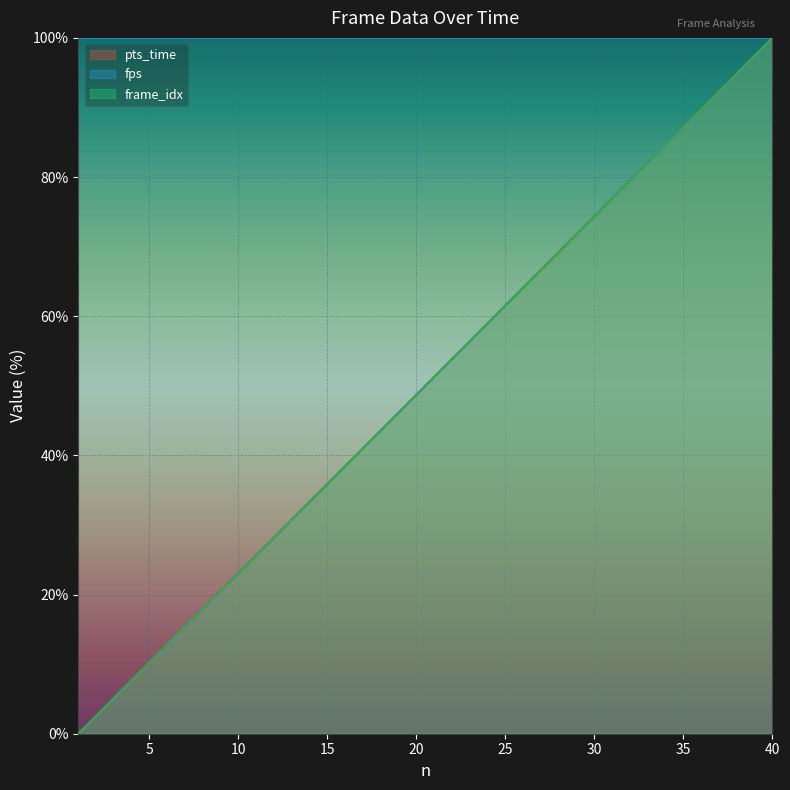

At which label does pts_time first exceed 51?

21